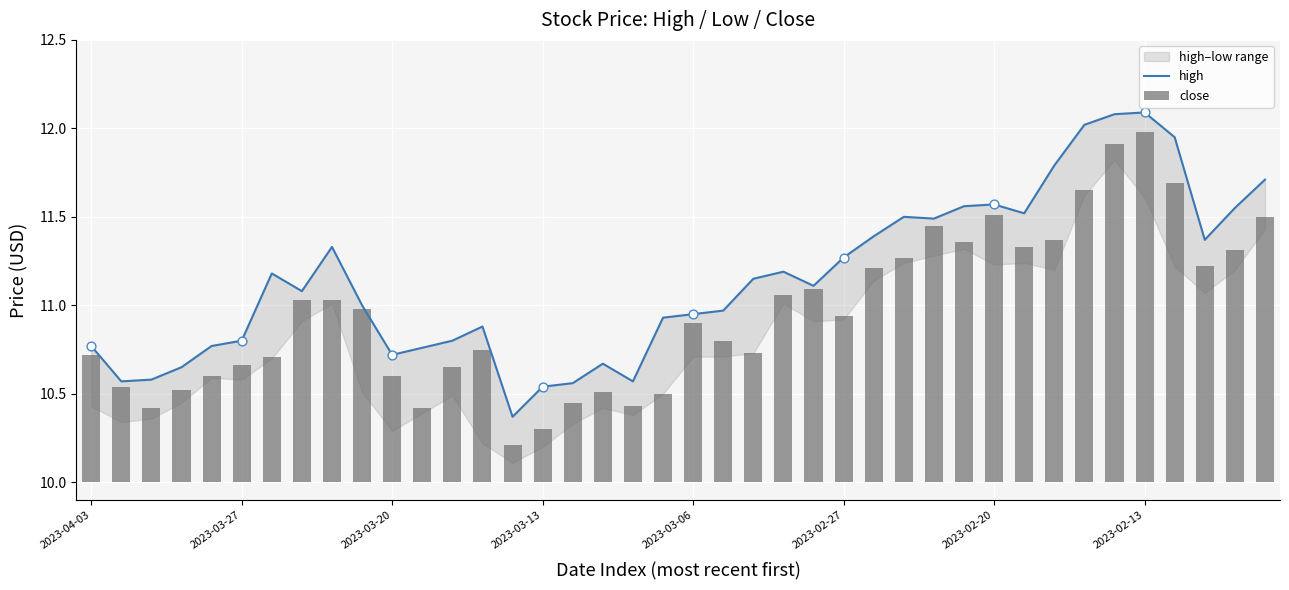

At which category is the sum across all series the highest?

2023-02-13